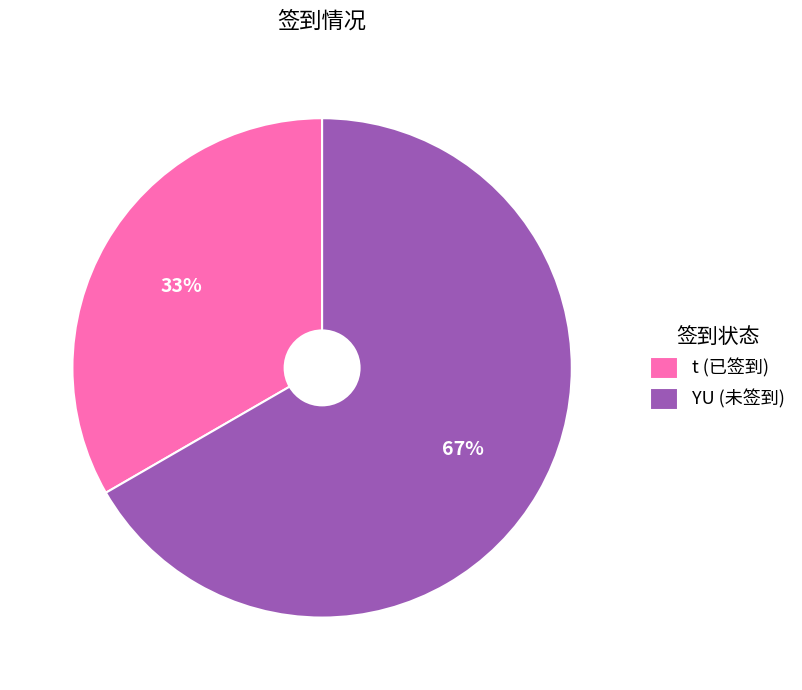

Combined, do t (已签到) and YU (未签到) account for over 50%?

Yes